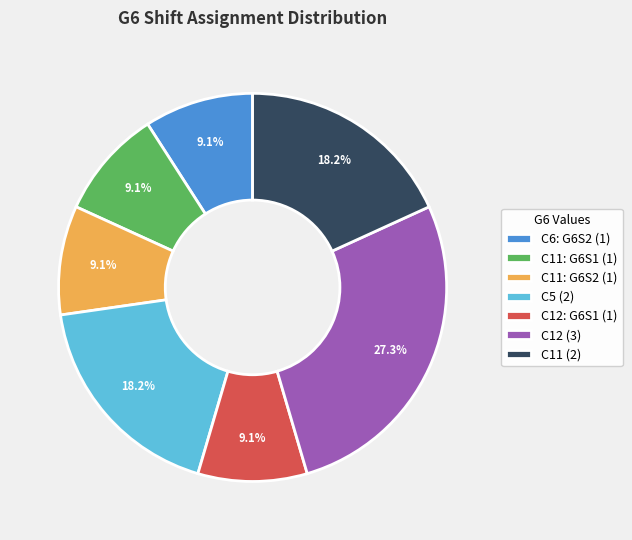

What percentage is NOT represented by C11 (2)?

81.8%